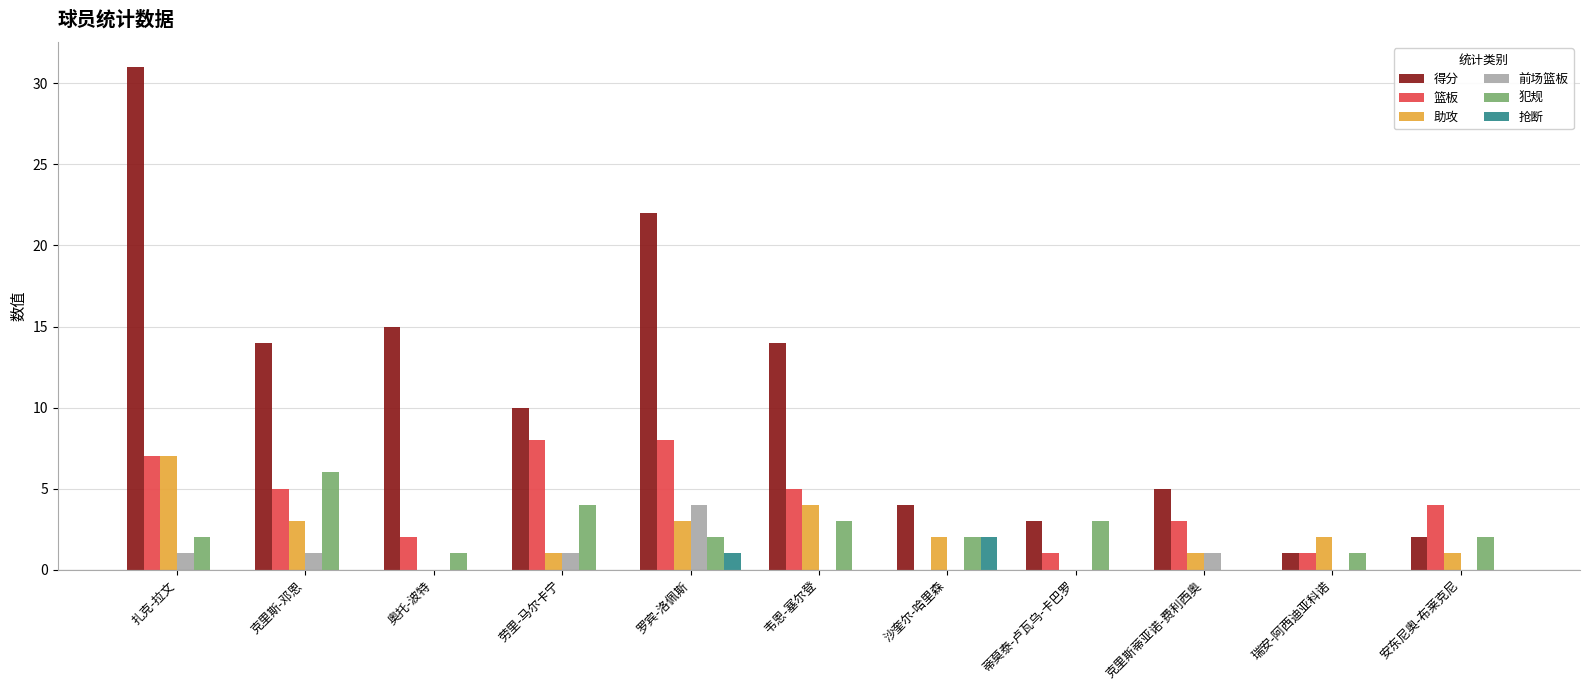

At which label is 得分 closest to 16?

奥托-波特